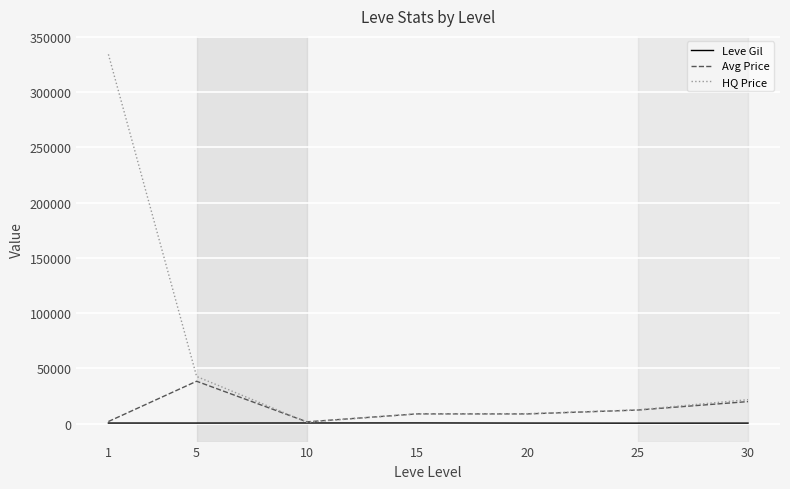

List the series in order of their peak value, highest first.

HQ Price, Avg Price, Leve Gil